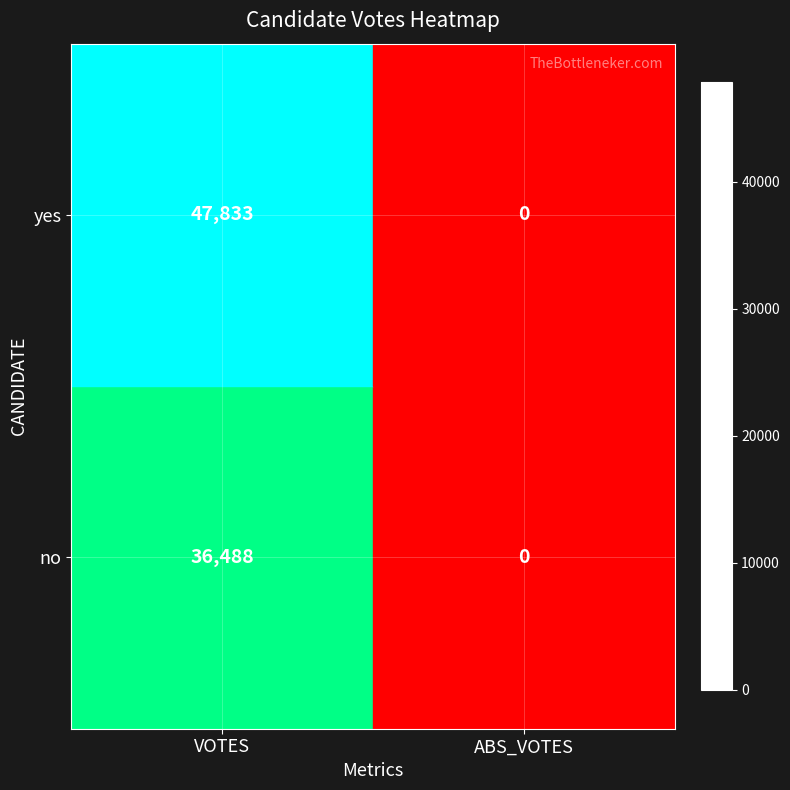

Rank the series by their average value, from lowest to highest.

no, yes